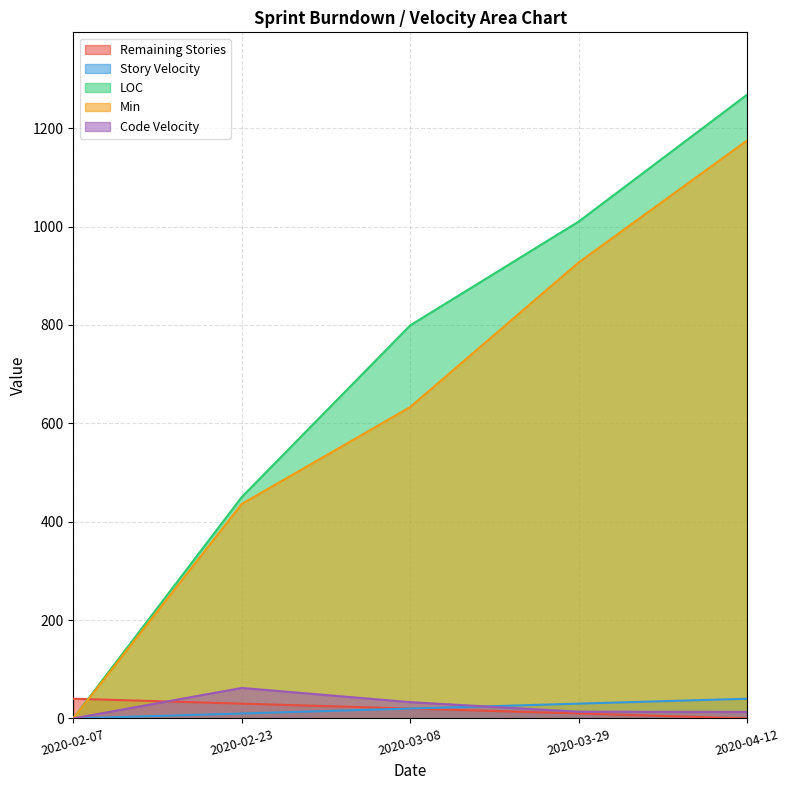

What are all the series names shown in the legend?

Remaining Stories, Story Velocity, LOC, Min, Code Velocity